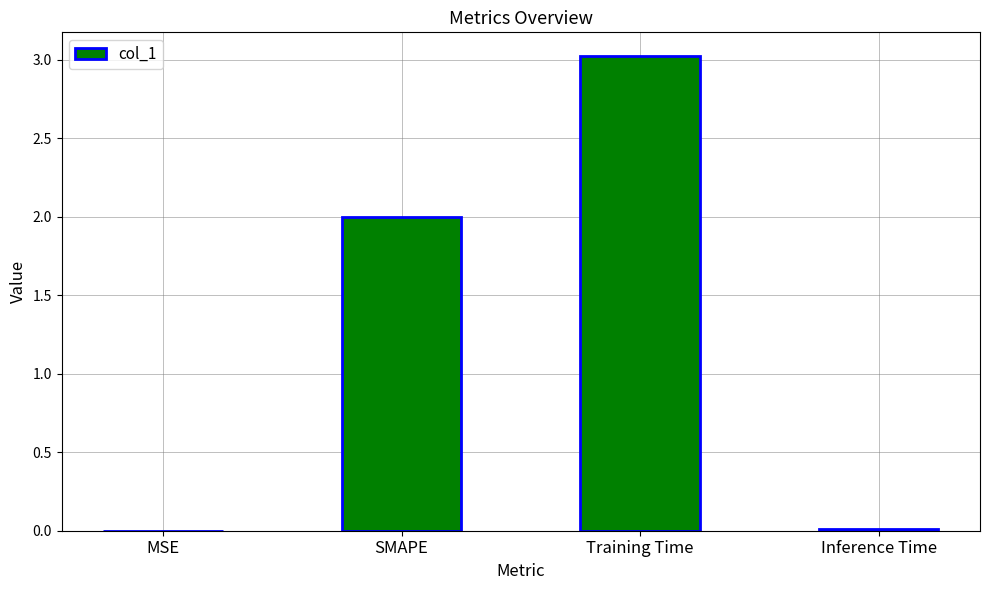

The value at Training Time is 0.7. True or false?

False